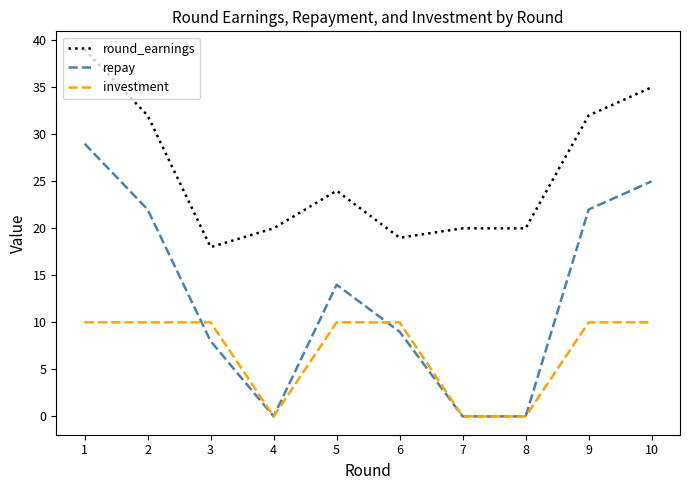

Is it true that investment equals 0 at 4?

True